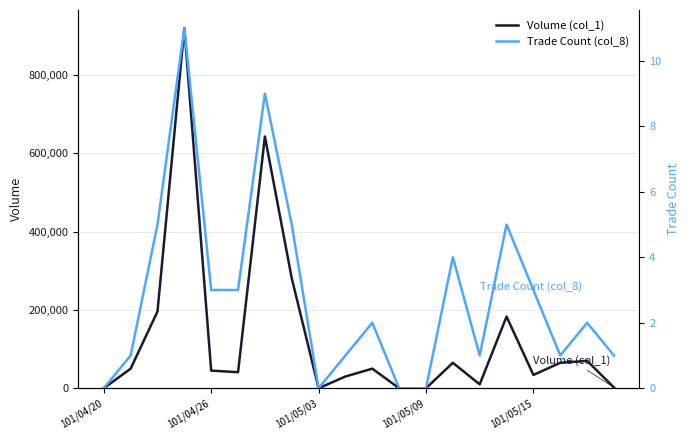

Where is Volume (col_1) nearest to the value 460000?

7